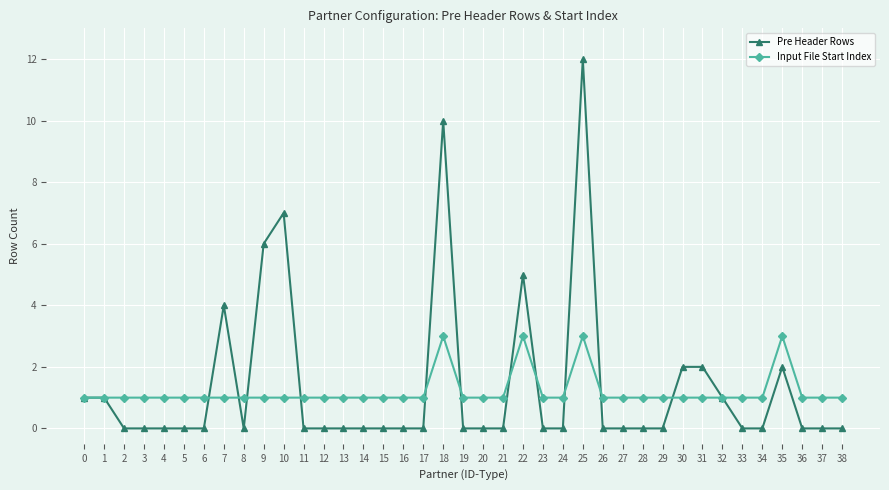

How many lines are shown in the chart?

2